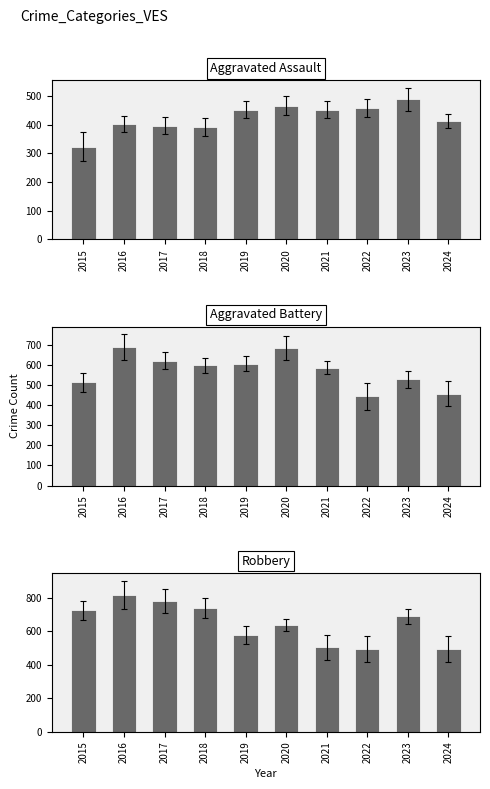

How many data points does each series have?

10